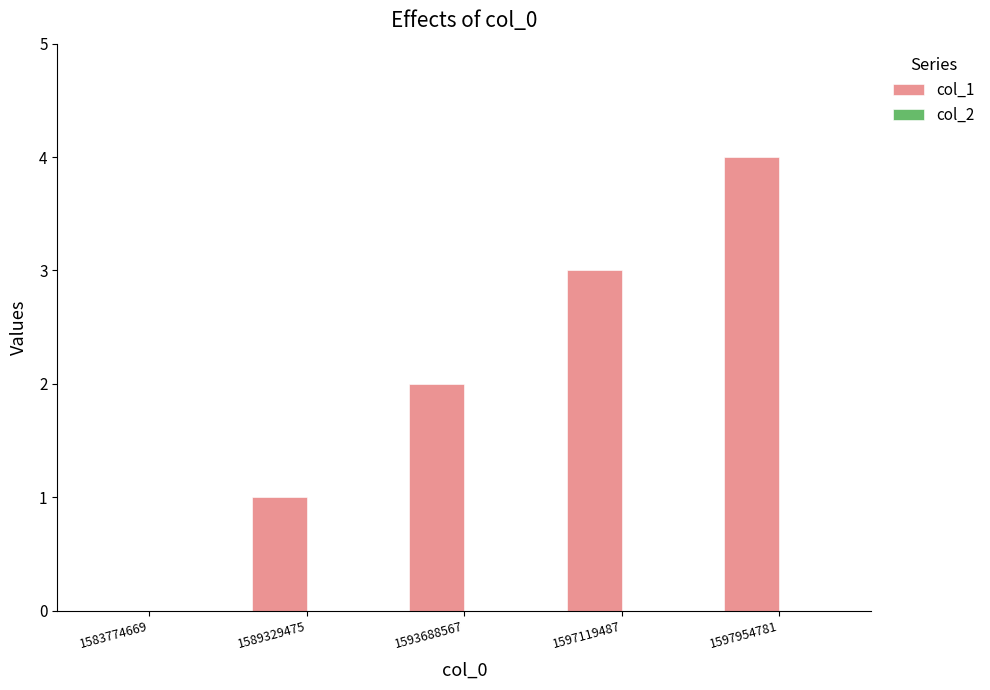

Which has a higher value, 1597954781 or 1589329475?

1597954781